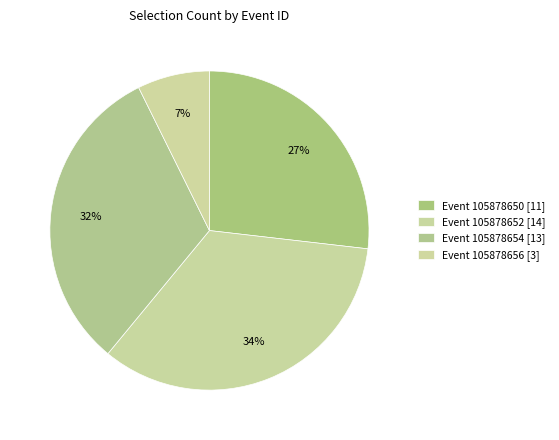

How many slices are in this pie chart?

4